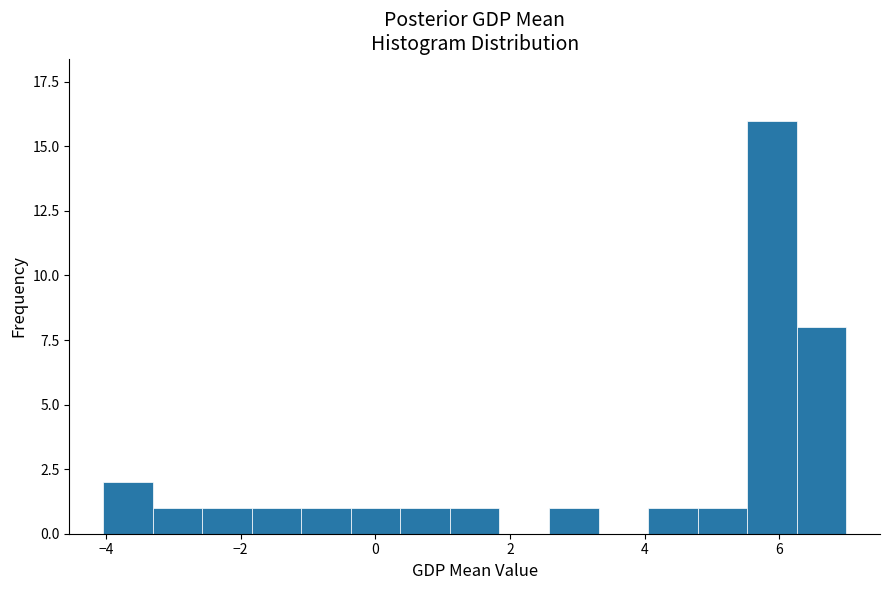

Around what value on the x-axis is the tallest bar? Give the approximate position of its centre, as read against the axis.

5.8